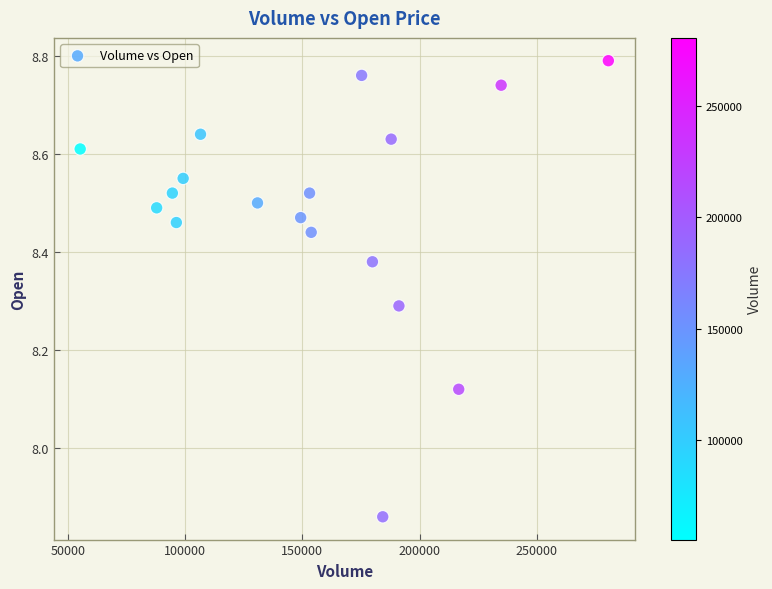

What is the range of X values (max minus min)?

225200.0